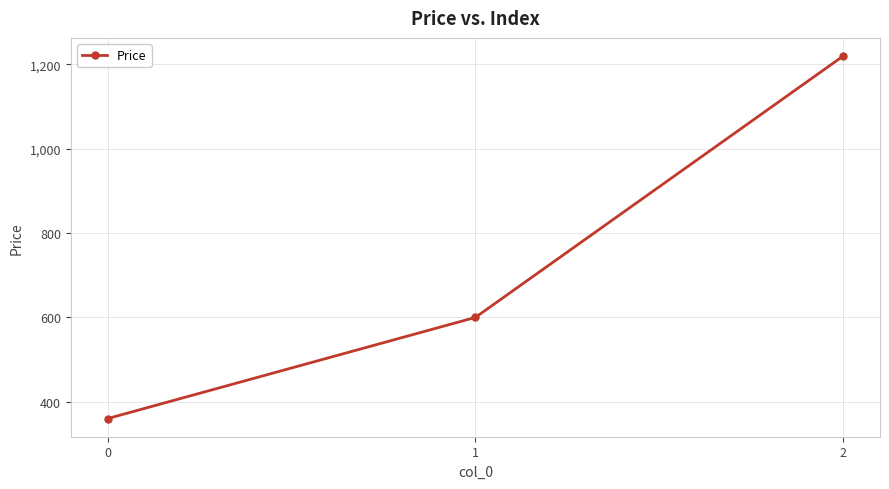

True or false: the data shows 380 at 1.

False